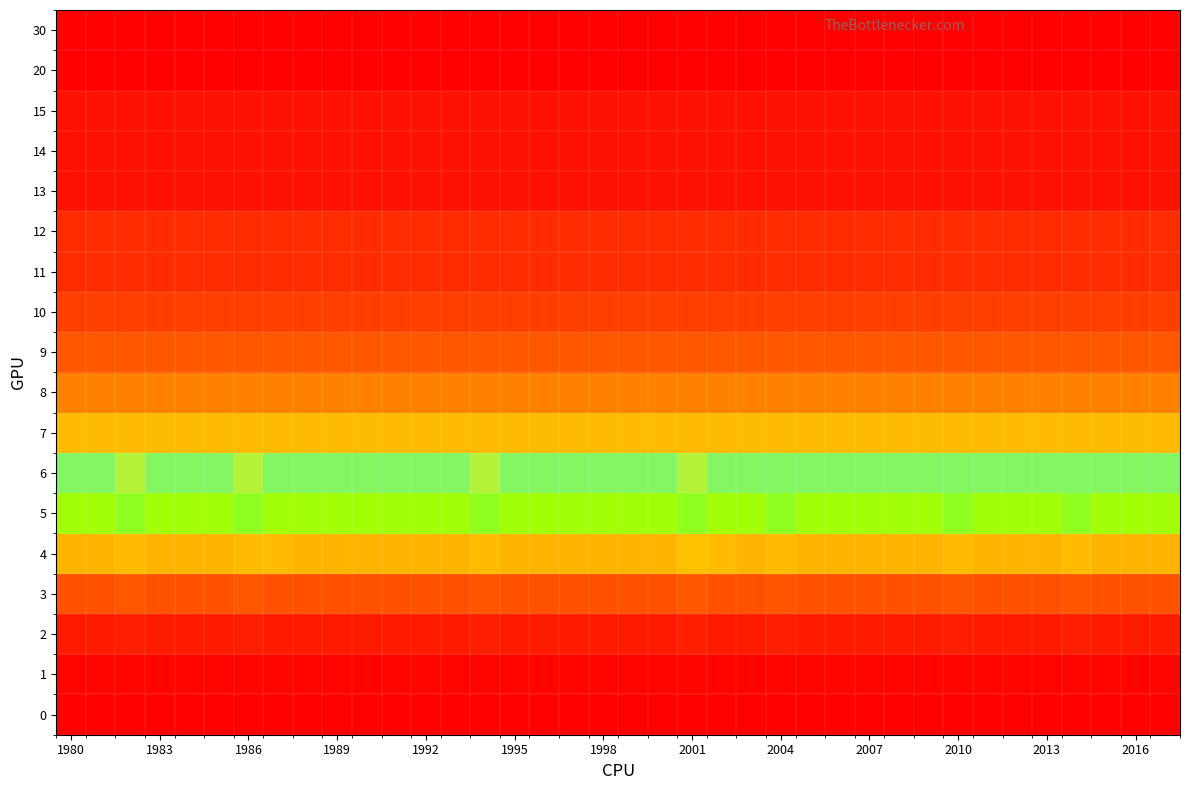

Reading right to left, transcribe all the data shown in this chart.

0: 0.0	0.0	0.0	0.0	0.0	0.0	0.0	0.0	0.0	0.0	0.0	0.0	0.0	0.0	0.0	0.0	0.0	0.0	0.0	0.0	0.0	0.0	0.0	0.0	0.0	0.0	0.0	0.0	0.0	0.0	0.0	0.0	0.0	0.0	0.0	0.0	0.0	0.0
1: 0.0	0.0	0.0	0.0	0.0	0.0	0.0	0.0	0.0	0.0	0.0	0.0	0.0	0.0	0.0	0.0	0.0	0.0	0.0	0.0	0.0	0.0	0.0	0.0	0.0	0.0	0.0	0.0	0.0	0.0	0.0	0.0	0.0	0.0	0.0	0.0	0.0	0.0
2: 0.1	0.1	0.1	0.1	0.1	0.1	0.1	0.1	0.1	0.1	0.1	0.1	0.1	0.1	0.1	0.1	0.1	0.1	0.1	0.1	0.1	0.1	0.1	0.1	0.1	0.1	0.1	0.1	0.1	0.1	0.1	0.1	0.1	0.1	0.1	0.1	0.1	0.1
3: 0.3	0.3	0.3	0.3	0.3	0.3	0.3	0.3	0.3	0.3	0.3	0.3	0.3	0.3	0.3	0.3	0.4	0.3	0.3	0.3	0.3	0.3	0.3	0.3	0.3	0.3	0.3	0.3	0.3	0.3	0.3	0.4	0.3	0.3	0.3	0.4	0.3	0.3
4: 0.6	0.6	0.6	0.6	0.6	0.6	0.6	0.6	0.6	0.6	0.6	0.6	0.6	0.6	0.6	0.6	0.6	0.6	0.6	0.6	0.6	0.6	0.6	0.6	0.6	0.6	0.6	0.6	0.6	0.6	0.6	0.6	0.6	0.6	0.6	0.6	0.6	0.6
5: 0.8	0.8	0.8	0.8	0.8	0.8	0.8	0.8	0.8	0.8	0.8	0.8	0.8	0.8	0.8	0.8	0.8	0.8	0.8	0.8	0.8	0.8	0.8	0.8	0.8	0.8	0.8	0.8	0.8	0.8	0.8	0.8	0.8	0.8	0.8	0.8	0.8	0.8
6: 0.8	0.8	0.8	0.8	0.8	0.8	0.8	0.8	0.8	0.8	0.8	0.8	0.8	0.8	0.8	0.8	0.9	0.8	0.8	0.8	0.8	0.8	0.8	0.9	0.8	0.8	0.8	0.8	0.8	0.8	0.8	0.9	0.8	0.8	0.8	0.9	0.8	0.8
7: 0.9	0.9	0.9	0.9	0.9	0.9	0.9	0.9	0.9	0.9	0.9	0.9	0.9	0.9	0.9	0.9	0.9	0.9	0.9	0.9	0.9	0.9	0.9	0.9	0.9	0.9	0.9	0.9	0.9	0.9	0.9	0.9	0.9	0.9	0.9	0.9	0.9	0.9
8: 0.9	0.9	0.9	0.9	0.9	0.9	0.9	0.9	0.9	0.9	0.9	0.9	0.9	0.9	0.9	0.9	0.9	0.9	0.9	0.9	0.9	0.9	0.9	0.9	0.9	0.9	0.9	0.9	0.9	0.9	0.9	0.9	0.9	0.9	0.9	0.9	0.9	0.9
9: 1.0	1.0	1.0	1.0	1.0	1.0	1.0	1.0	1.0	1.0	1.0	1.0	1.0	1.0	1.0	1.0	1.0	1.0	1.0	1.0	1.0	1.0	1.0	1.0	1.0	1.0	1.0	1.0	1.0	1.0	1.0	1.0	1.0	1.0	1.0	1.0	1.0	1.0
10: 1.0	1.0	1.0	1.0	1.0	1.0	1.0	1.0	1.0	1.0	1.0	1.0	1.0	1.0	1.0	1.0	1.0	1.0	1.0	1.0	1.0	1.0	1.0	1.0	1.0	1.0	1.0	1.0	1.0	1.0	1.0	1.0	1.0	1.0	1.0	1.0	1.0	1.0
11: 1.0	1.0	1.0	1.0	1.0	1.0	1.0	1.0	1.0	1.0	1.0	1.0	1.0	1.0	1.0	1.0	1.0	1.0	1.0	1.0	1.0	1.0	1.0	1.0	1.0	1.0	1.0	1.0	1.0	1.0	1.0	1.0	1.0	1.0	1.0	1.0	1.0	1.0
12: 1.0	1.0	1.0	1.0	1.0	1.0	1.0	1.0	1.0	1.0	1.0	1.0	1.0	1.0	1.0	1.0	1.0	1.0	1.0	1.0	1.0	1.0	1.0	1.0	1.0	1.0	1.0	1.0	1.0	1.0	1.0	1.0	1.0	1.0	1.0	1.0	1.0	1.0
13: 1.0	1.0	1.0	1.0	1.0	1.0	1.0	1.0	1.0	1.0	1.0	1.0	1.0	1.0	1.0	1.0	1.0	1.0	1.0	1.0	1.0	1.0	1.0	1.0	1.0	1.0	1.0	1.0	1.0	1.0	1.0	1.0	1.0	1.0	1.0	1.0	1.0	1.0
14: 1.0	1.0	1.0	1.0	1.0	1.0	1.0	1.0	1.0	1.0	1.0	1.0	1.0	1.0	1.0	1.0	1.0	1.0	1.0	1.0	1.0	1.0	1.0	1.0	1.0	1.0	1.0	1.0	1.0	1.0	1.0	1.0	1.0	1.0	1.0	1.0	1.0	1.0
15: 1.0	1.0	1.0	1.0	1.0	1.0	1.0	1.0	1.0	1.0	1.0	1.0	1.0	1.0	1.0	1.0	1.0	1.0	1.0	1.0	1.0	1.0	1.0	1.0	1.0	1.0	1.0	1.0	1.0	1.0	1.0	1.0	1.0	1.0	1.0	1.0	1.0	1.0
20: 1.0	1.0	1.0	1.0	1.0	1.0	1.0	1.0	1.0	1.0	1.0	1.0	1.0	1.0	1.0	1.0	1.0	1.0	1.0	1.0	1.0	1.0	1.0	1.0	1.0	1.0	1.0	1.0	1.0	1.0	1.0	1.0	1.0	1.0	1.0	1.0	1.0	1.0
30: 1.0	1.0	1.0	1.0	1.0	1.0	1.0	1.0	1.0	1.0	1.0	1.0	1.0	1.0	1.0	1.0	1.0	1.0	1.0	1.0	1.0	1.0	1.0	1.0	1.0	1.0	1.0	1.0	1.0	1.0	1.0	1.0	1.0	1.0	1.0	1.0	1.0	1.0